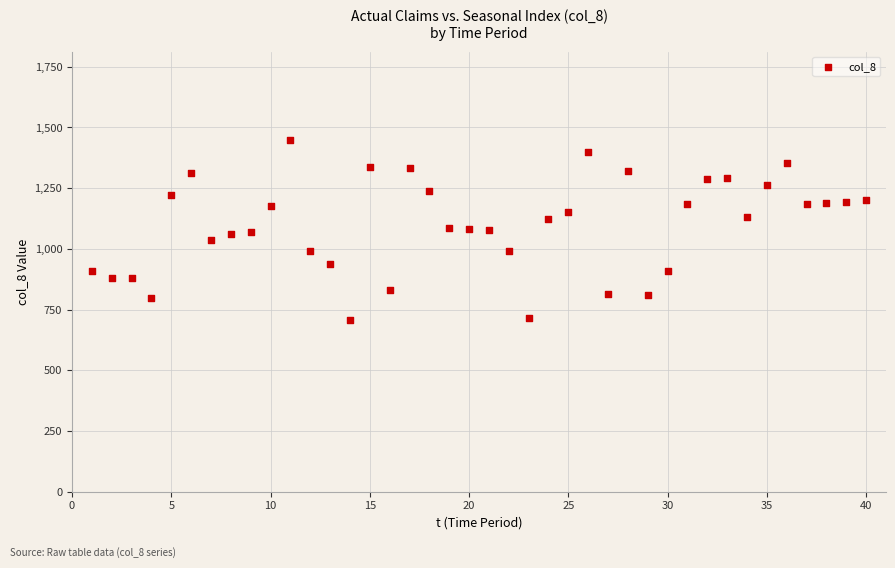

What is the range of X values (max minus min)?

39.0